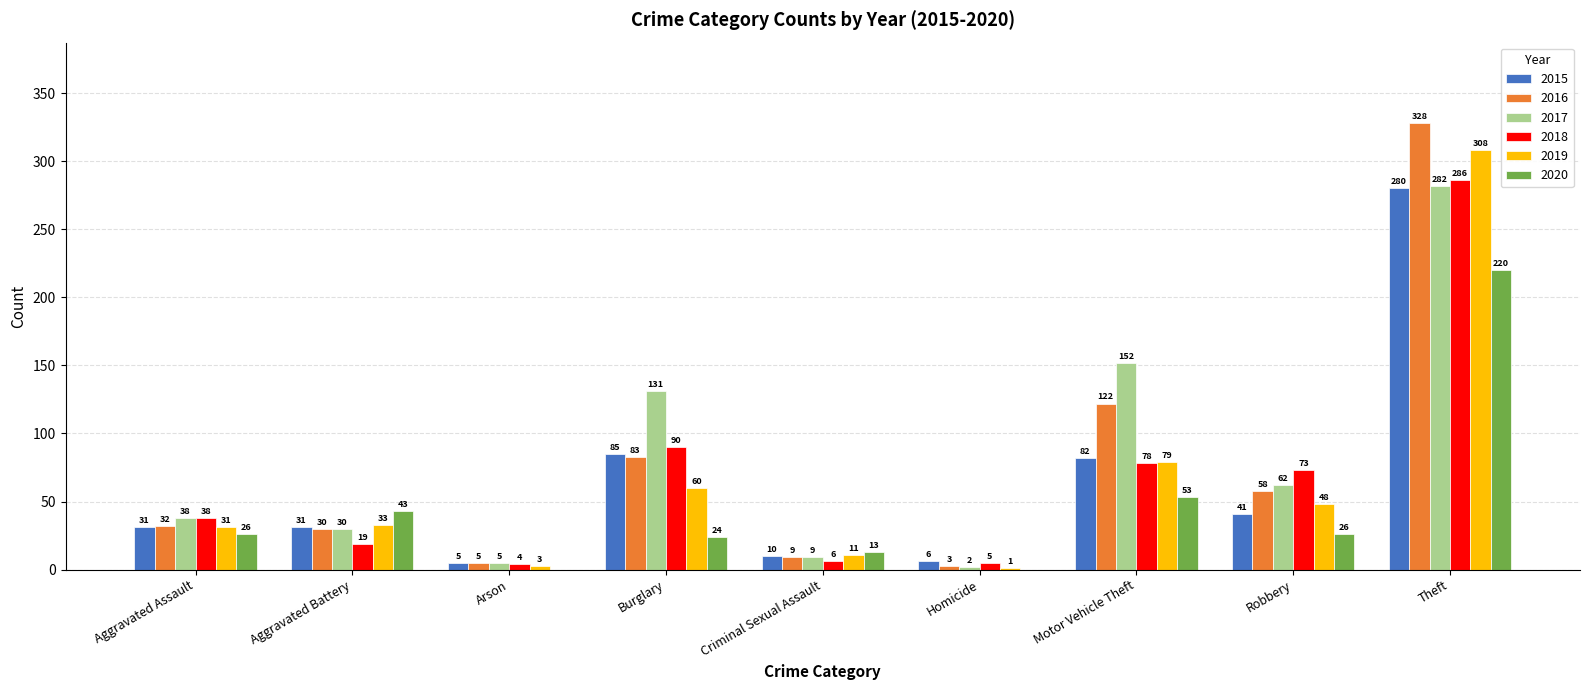

Reading left to right, transcribe all the data shown in this chart.

2015: Aggravated Assault=31	Aggravated Battery=31	Arson=5	Burglary=85	Criminal Sexual Assault=10	Homicide=6	Motor Vehicle Theft=82	Robbery=41	Theft=280
2016: Aggravated Assault=32	Aggravated Battery=30	Arson=5	Burglary=83	Criminal Sexual Assault=9	Homicide=3	Motor Vehicle Theft=122	Robbery=58	Theft=328
2017: Aggravated Assault=38	Aggravated Battery=30	Arson=5	Burglary=131	Criminal Sexual Assault=9	Homicide=2	Motor Vehicle Theft=152	Robbery=62	Theft=282
2018: Aggravated Assault=38	Aggravated Battery=19	Arson=4	Burglary=90	Criminal Sexual Assault=6	Homicide=5	Motor Vehicle Theft=78	Robbery=73	Theft=286
2019: Aggravated Assault=31	Aggravated Battery=33	Arson=3	Burglary=60	Criminal Sexual Assault=11	Homicide=1	Motor Vehicle Theft=79	Robbery=48	Theft=308
2020: Aggravated Assault=26	Aggravated Battery=43	Arson=0	Burglary=24	Criminal Sexual Assault=13	Homicide=0	Motor Vehicle Theft=53	Robbery=26	Theft=220